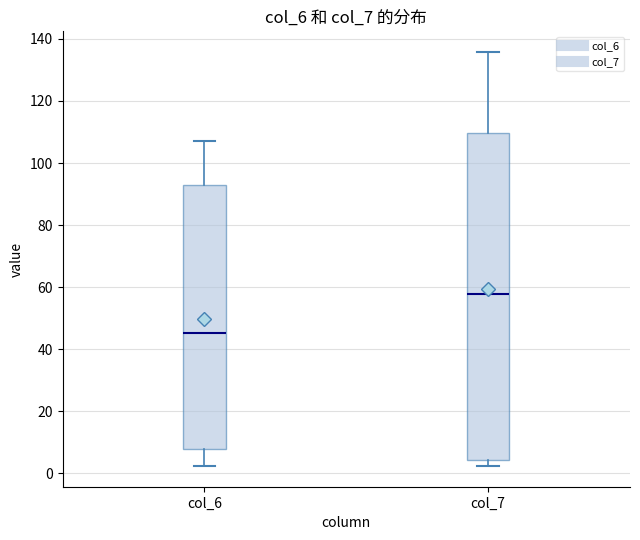

Which box is the tallest, from its lower edge to its upper edge?

col_7